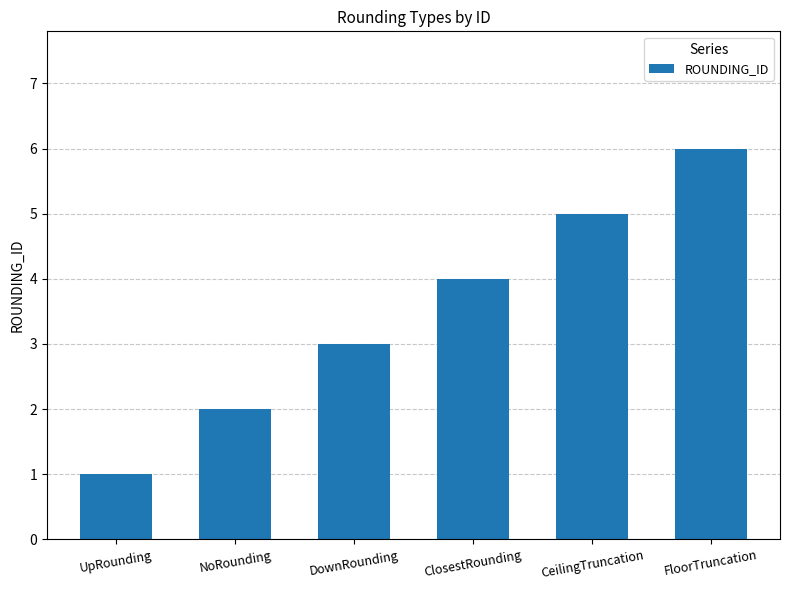

Between UpRounding and ClosestRounding, which is larger?

ClosestRounding